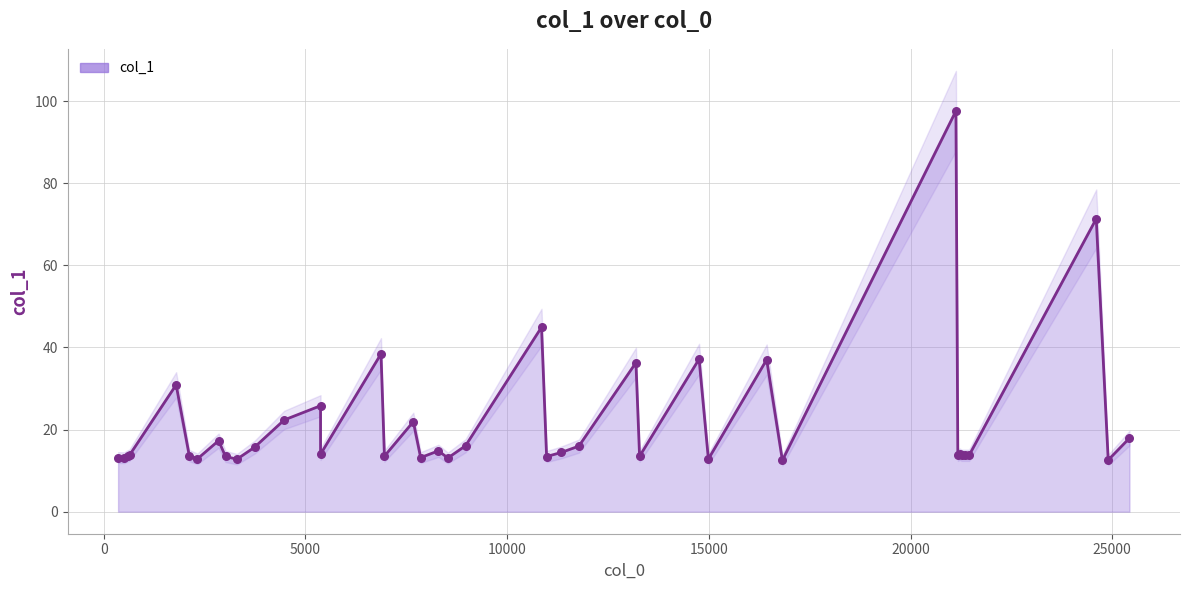

What is the total value across all series at 0?

26.3